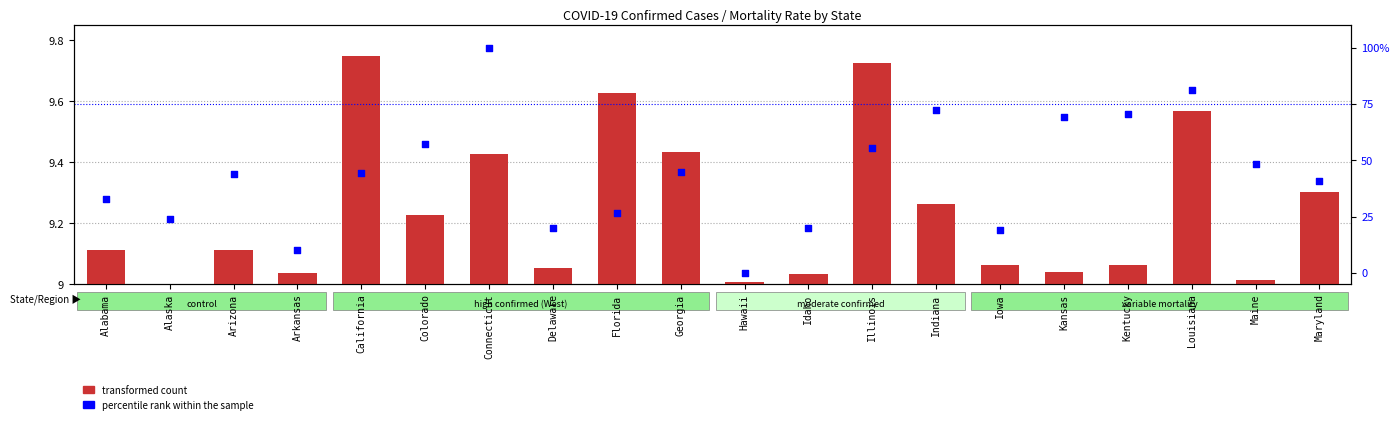

Which series contains the lowest Y value?

transformed count